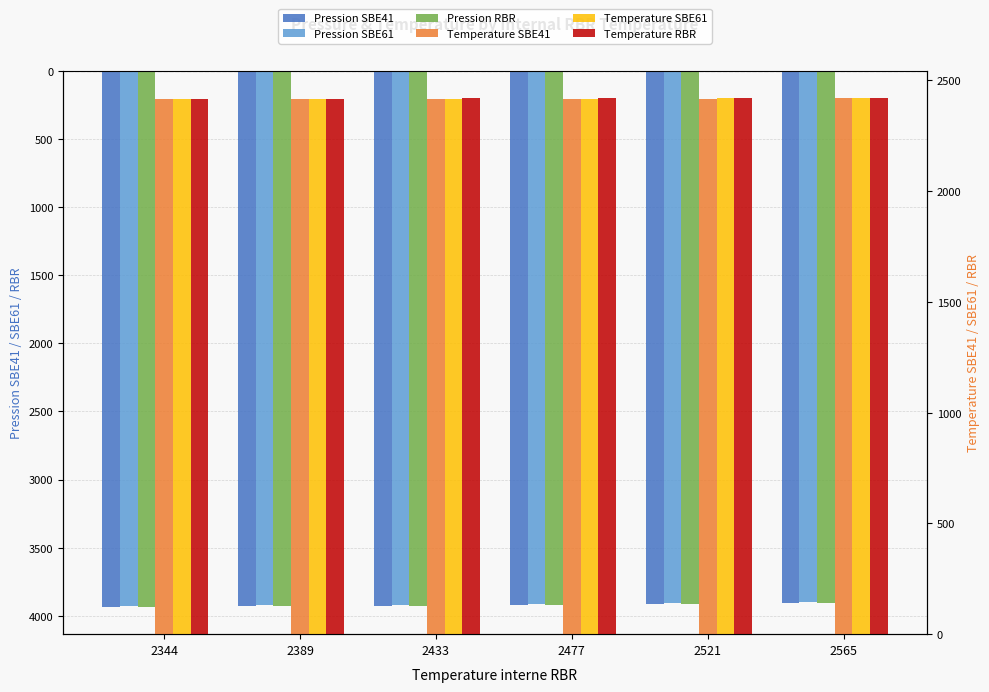

Count the number of categories in the chart.

6